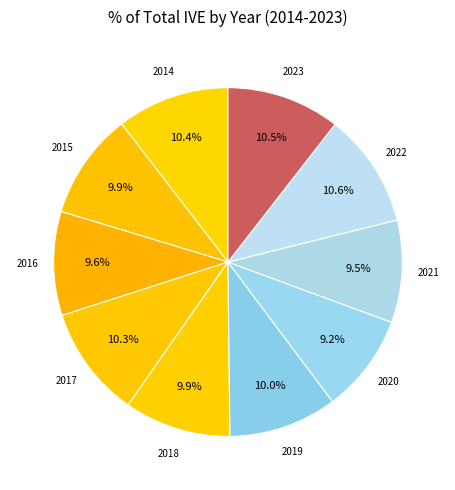

True or false: 2016 accounts for 1% of the total.

False